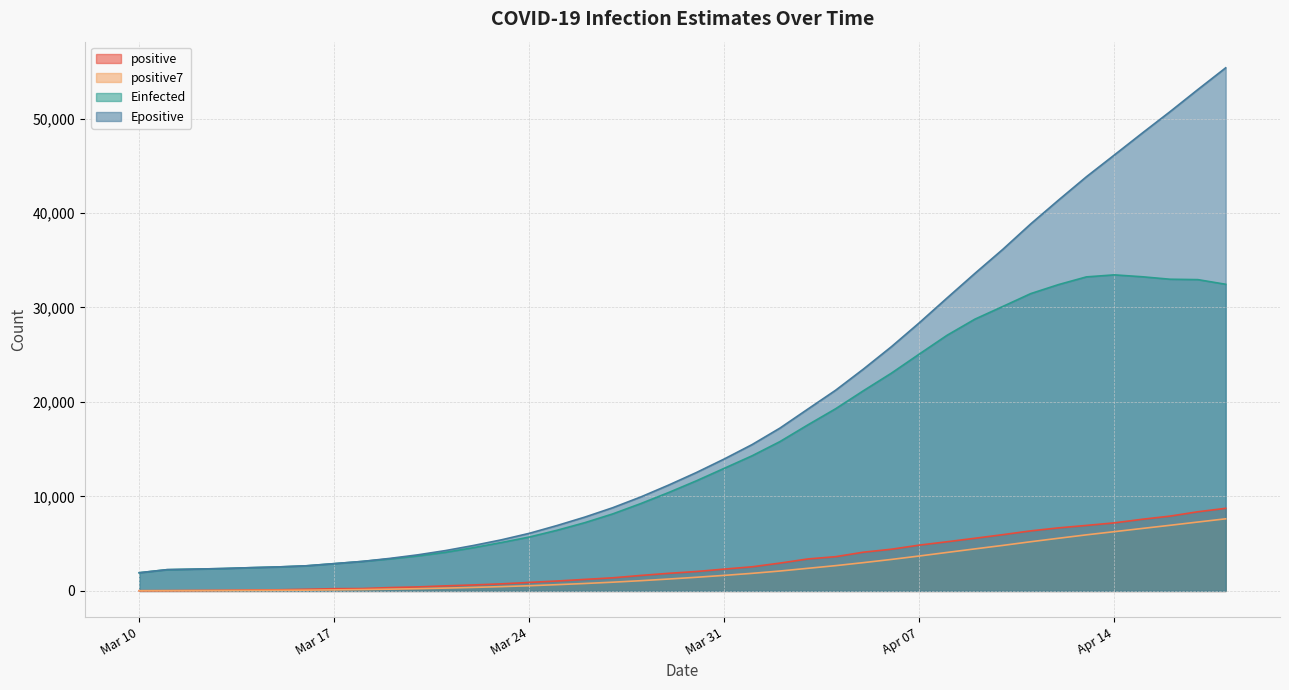

What is the maximum value for positive?

8742.0